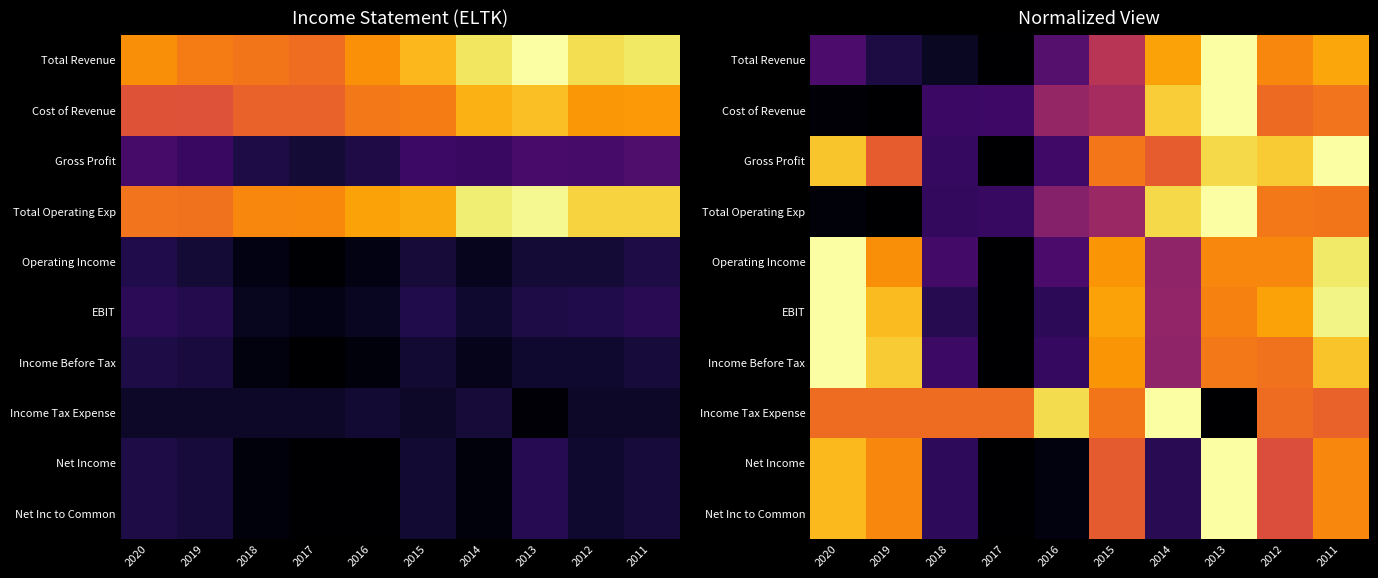

How many data points does each series have?

10